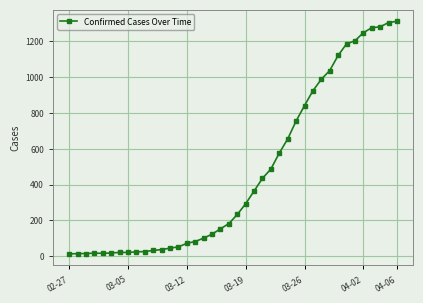

What is the maximum value shown in the chart?

1312